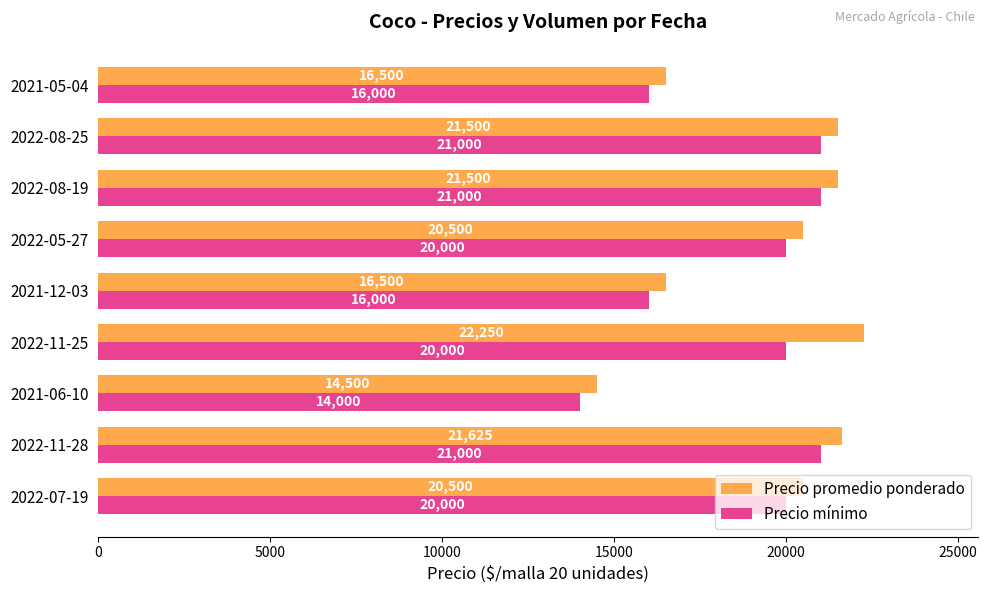

What is the average value of the Precio mínimo series?

18778